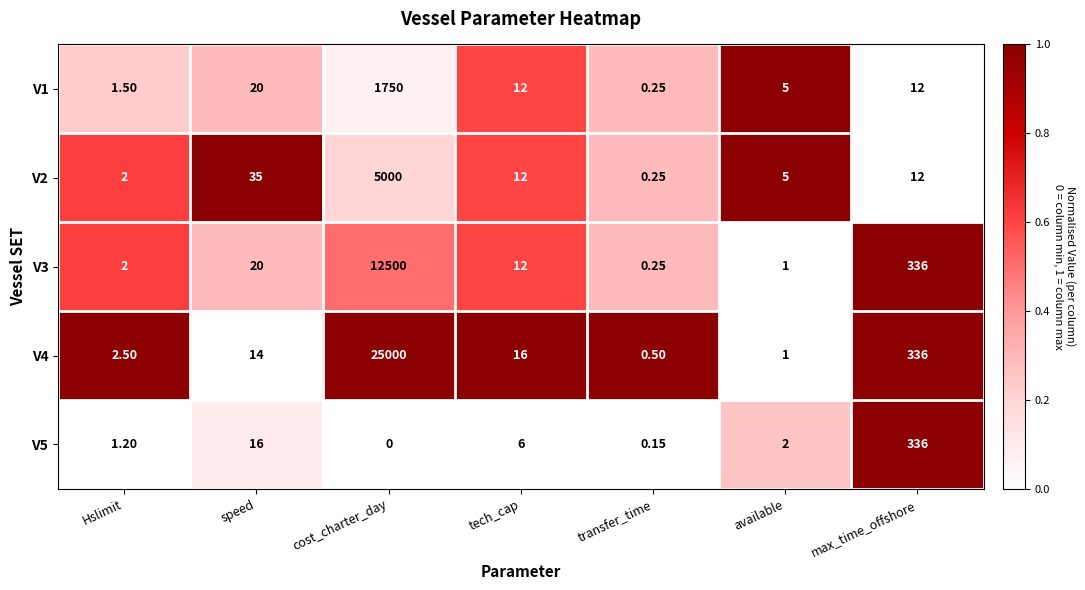

Is the value of V2 at Hslimit greater than the value of V4 at tech_cap?

No